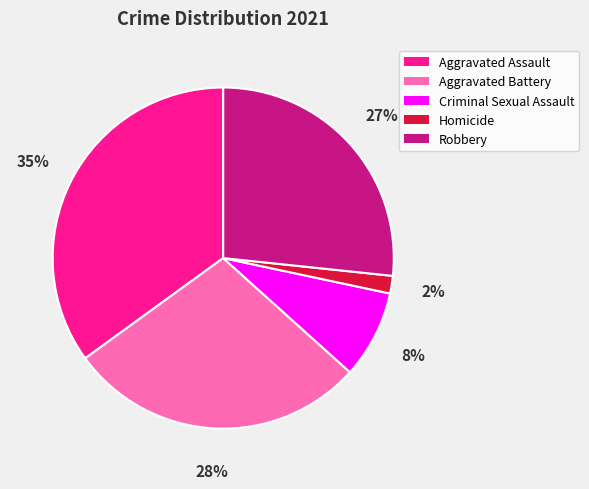

Rank the categories by value from highest to lowest.

Aggravated Assault, Aggravated Battery, Robbery, Criminal Sexual Assault, Homicide